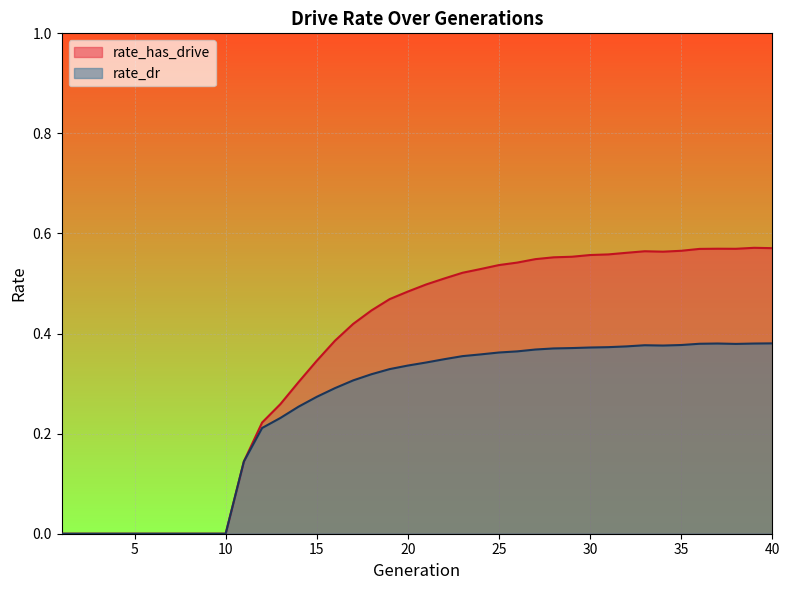

Which category has the lowest value in the rate_has_drive series?

1